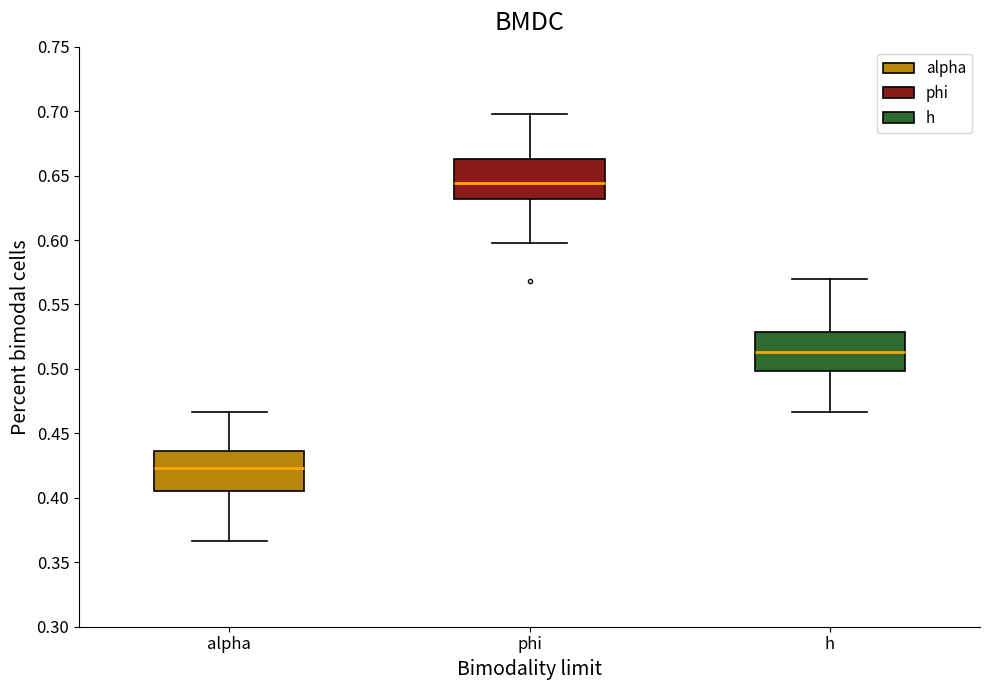

Reading left to right, transcribe this box plot: for each box, give where its median line is, the range the box spans, and where its two whiskers end, as read against the y-axis. The values are not printed on the chart, so give them approximately, as read against the axis.

alpha: median 0.425, box 0.405 to 0.435, whiskers 0.365 to 0.465
phi: median 0.645, box 0.630 to 0.665, whiskers 0.600 to 0.700
h: median 0.515, box 0.500 to 0.530, whiskers 0.465 to 0.570